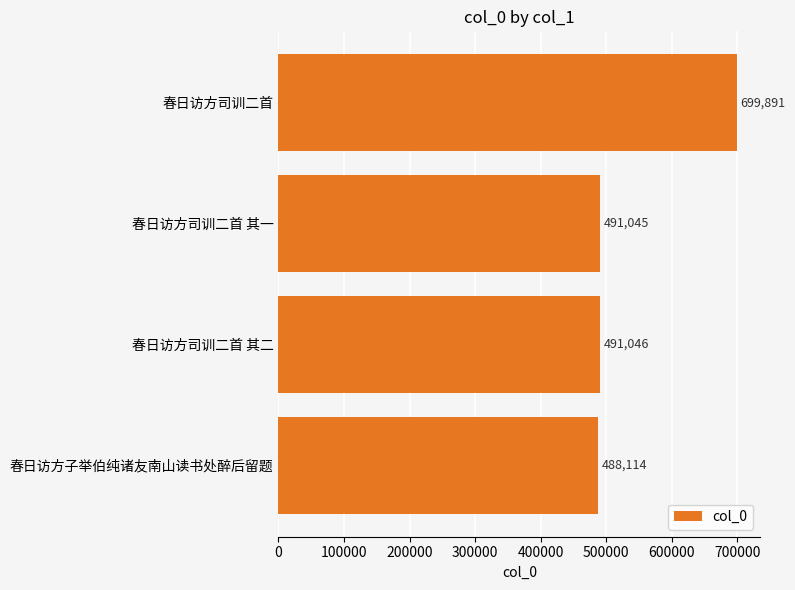

List the labels in order of value, largest first.

春日访方司训二首, 春日访方司训二首 其二, 春日访方司训二首 其一, 春日访方子举伯纯诸友南山读书处醉后留题